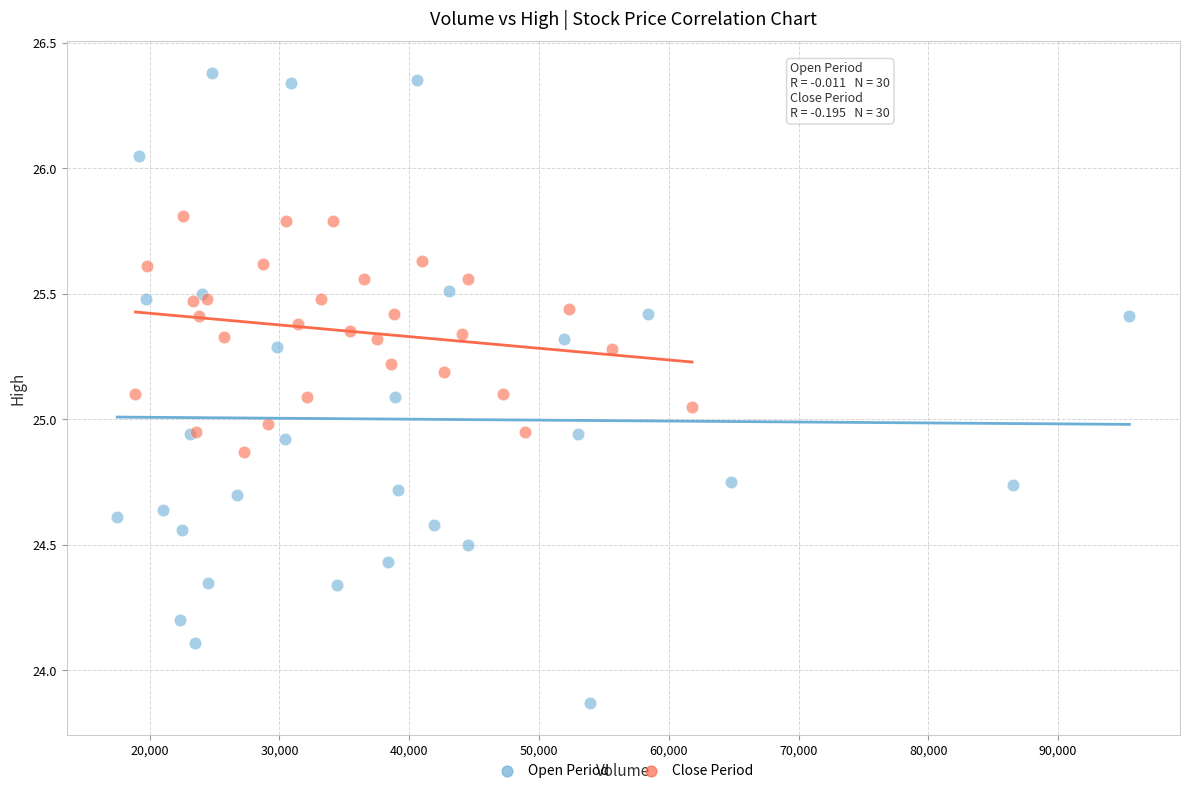

Which series has the largest Y range (max minus min)?

Open Period